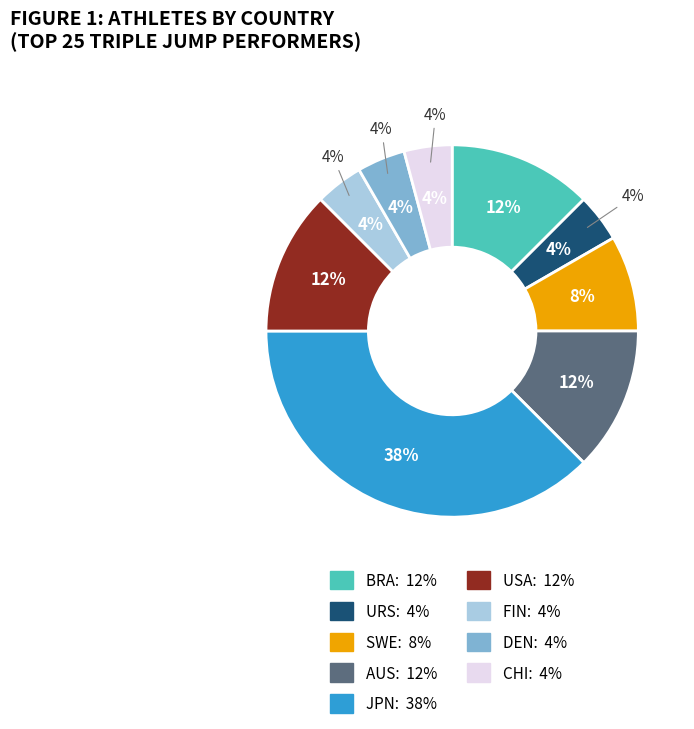

What percentage is NOT represented by AUS?

87.5%